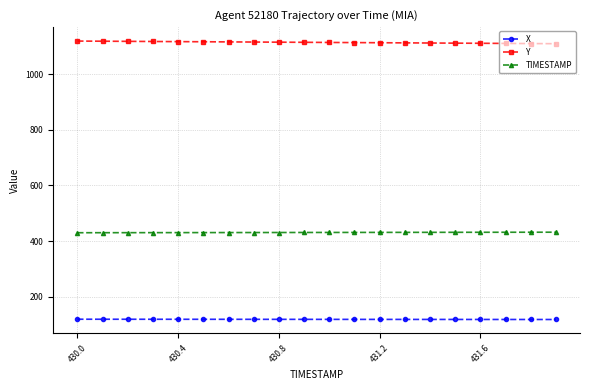

True or false: X and TIMESTAMP intersect in this chart.

False